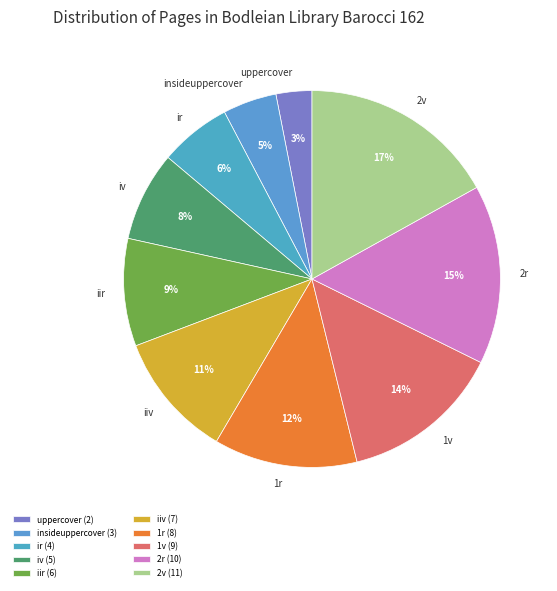

How much of the chart is everything except iv?

92.3%